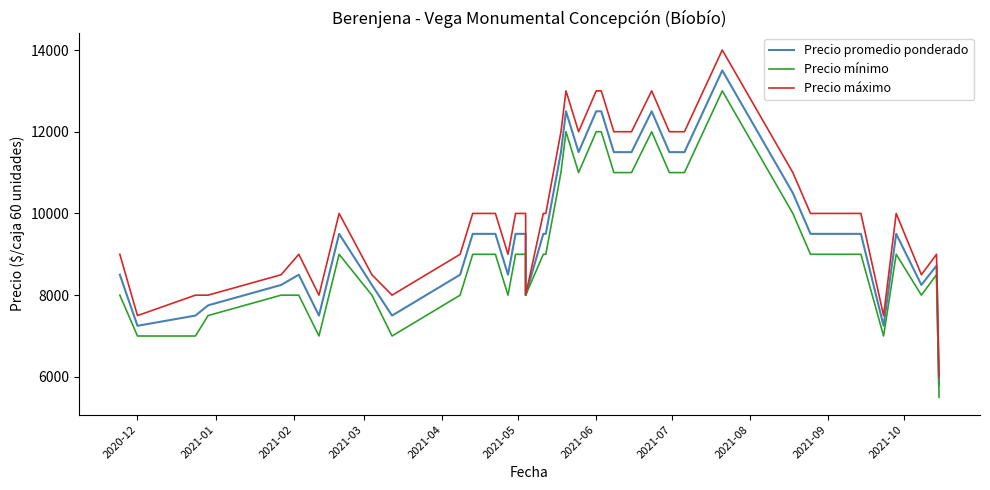

How many series are shown in this chart?

3